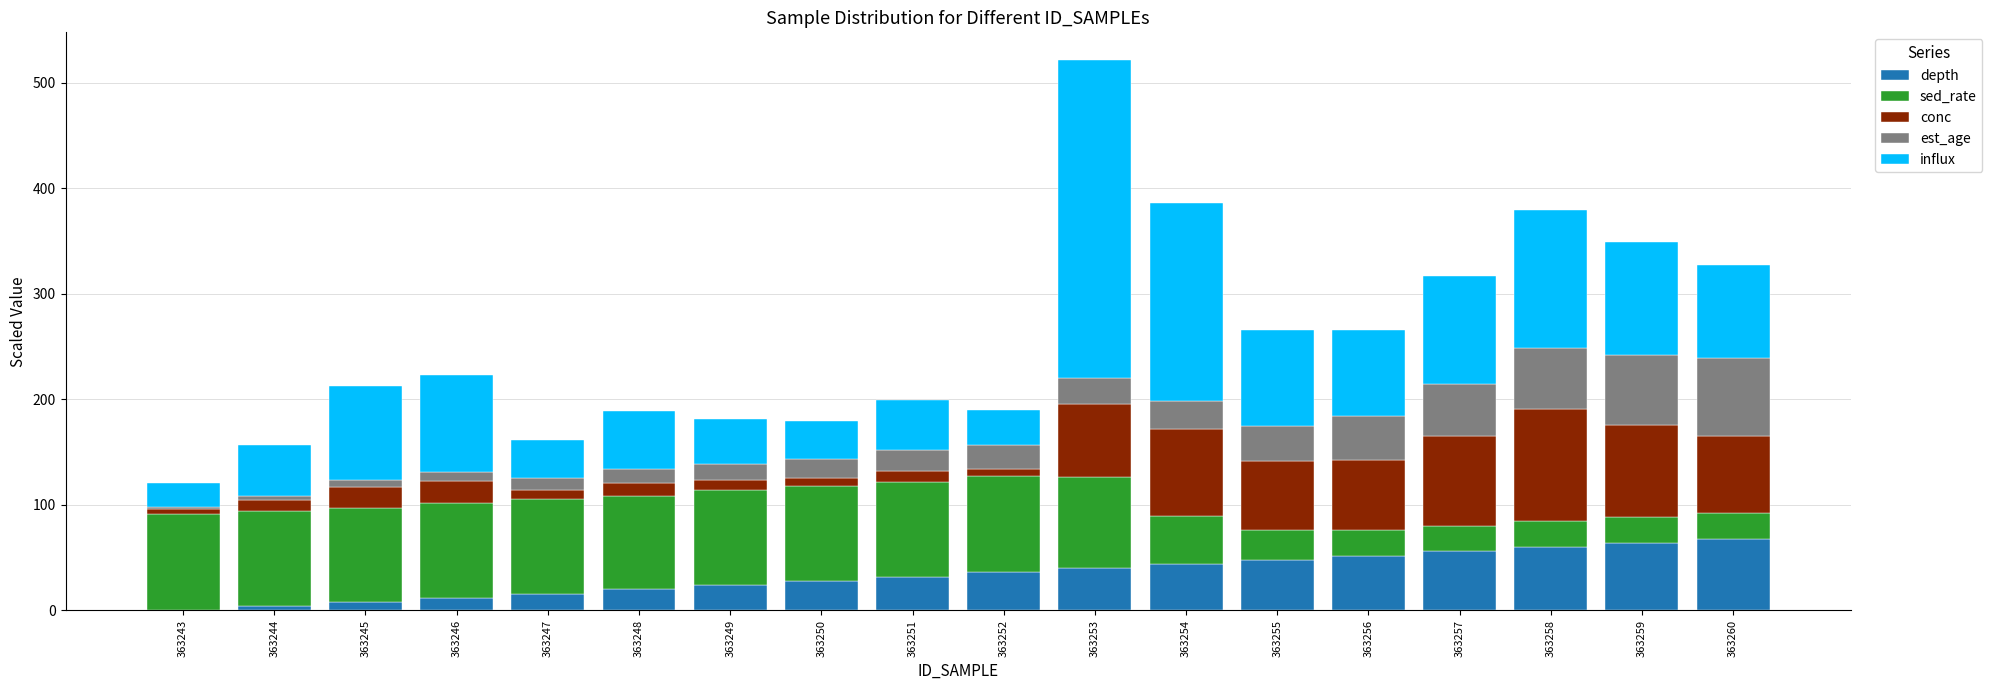

What value does the depth series have at 363253?

40.0